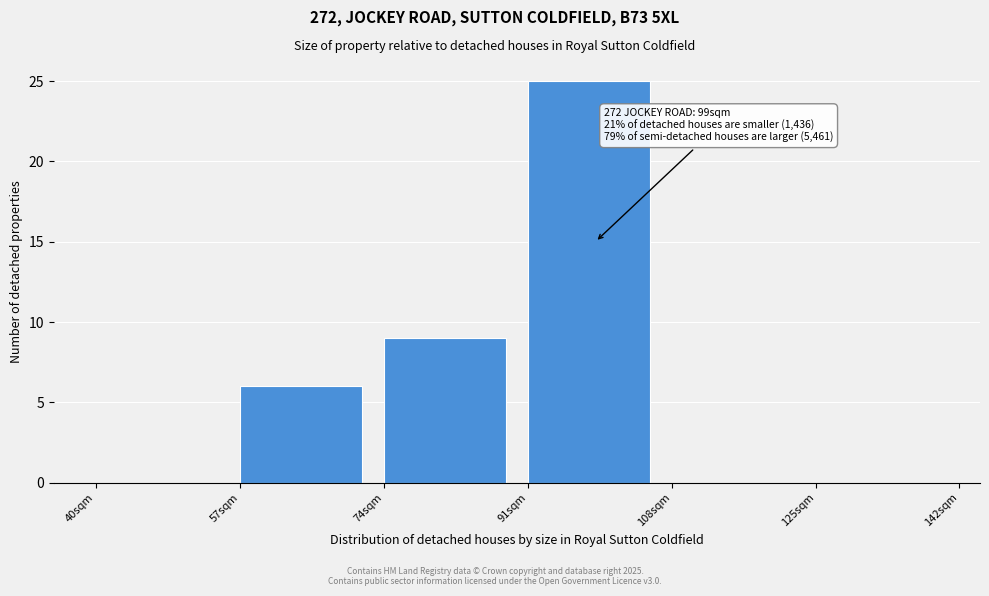

Which range on the x-axis has the tallest bar?

91 to 108